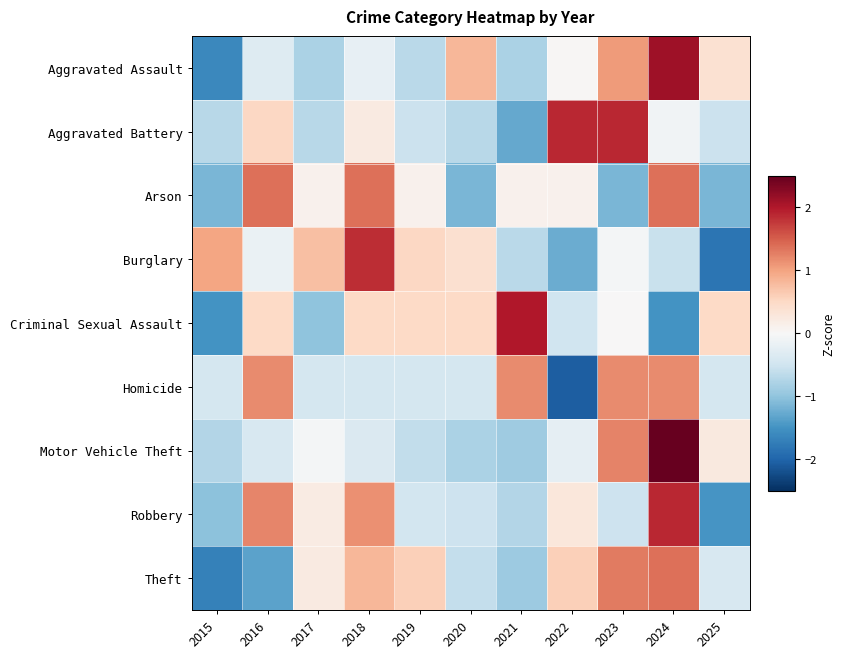

Reading left to right, list all the values displayed in this chart.

Aggravated Assault: 2015=-1.6	2016=-0.3	2017=-0.8	2018=-0.2	2019=-0.7	2020=0.8	2021=-0.8	2022=0.0	2023=1.1	2024=2.1	2025=0.4
Aggravated Battery: 2015=-0.7	2016=0.5	2017=-0.7	2018=0.2	2019=-0.5	2020=-0.7	2021=-1.3	2022=1.9	2023=1.9	2024=-0.1	2025=-0.5
Arson: 2015=-1.1	2016=1.4	2017=0.1	2018=1.4	2019=0.1	2020=-1.1	2021=0.1	2022=0.1	2023=-1.1	2024=1.4	2025=-1.1
Burglary: 2015=1.0	2016=-0.2	2017=0.8	2018=1.8	2019=0.5	2020=0.4	2021=-0.7	2022=-1.2	2023=-0.0	2024=-0.6	2025=-1.8
Criminal Sexual Assault: 2015=-1.5	2016=0.5	2017=-1.0	2018=0.5	2019=0.5	2020=0.5	2021=2.0	2022=-0.5	2023=0.0	2024=-1.5	2025=0.5
Homicide: 2015=-0.4	2016=1.2	2017=-0.4	2018=-0.4	2019=-0.4	2020=-0.4	2021=1.2	2022=-2.1	2023=1.2	2024=1.2	2025=-0.4
Motor Vehicle Theft: 2015=-0.7	2016=-0.4	2017=-0.0	2018=-0.4	2019=-0.6	2020=-0.8	2021=-0.9	2022=-0.2	2023=1.2	2024=2.6	2025=0.2
Robbery: 2015=-1.0	2016=1.2	2017=0.2	2018=1.2	2019=-0.5	2020=-0.5	2021=-0.7	2022=0.3	2023=-0.5	2024=1.9	2025=-1.5
Theft: 2015=-1.7	2016=-1.3	2017=0.2	2018=0.8	2019=0.6	2020=-0.6	2021=-0.9	2022=0.6	2023=1.3	2024=1.4	2025=-0.4